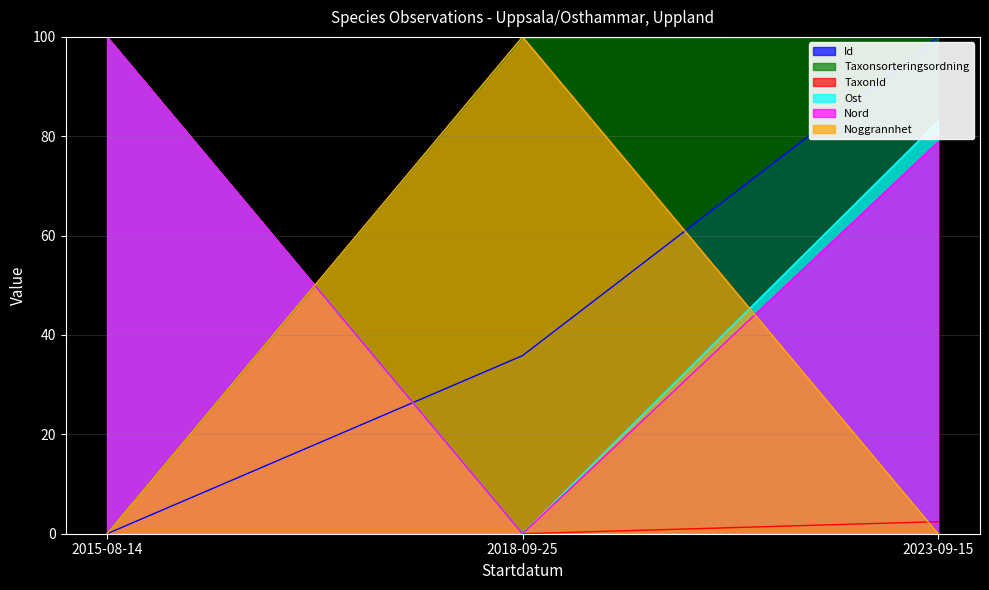

What is the greatest value displayed?

100.0